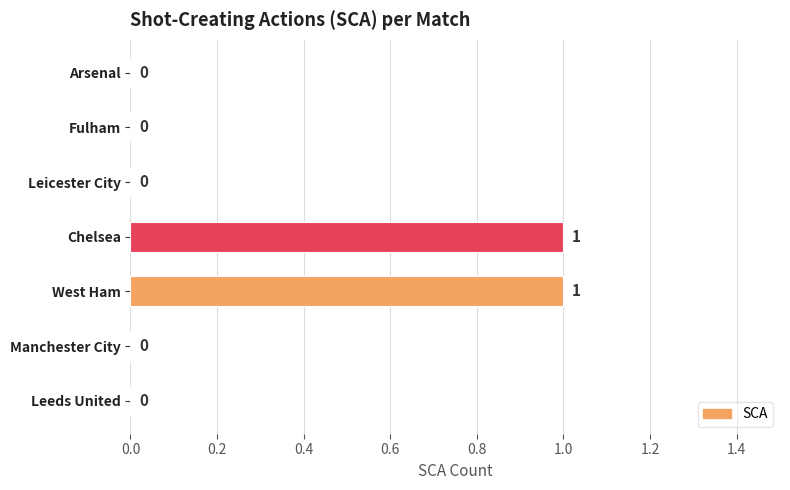

What is the greatest value displayed?

1